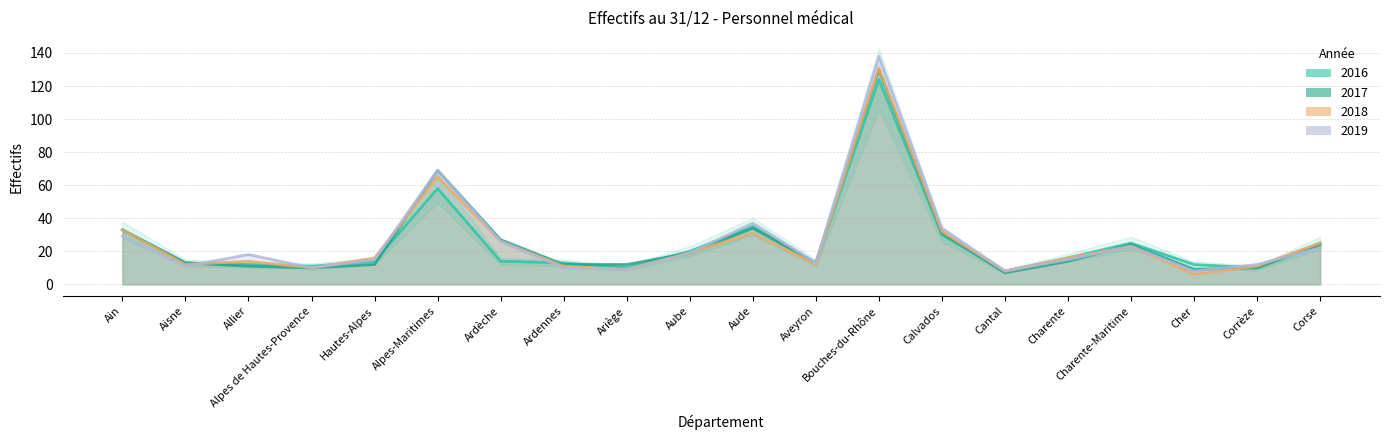

Reading left to right, transcribe all the data shown in this chart.

2016: Ain=33	Aisne=13	Allier=12	Alpes de Hautes-Provence=11	Hautes-Alpes=14	Alpes-Maritimes=58	Ardèche=14	Ardennes=13	Ariège=10	Aube=20	Aude=35	Aveyron=13	Bouches-du-Rhône=124	Calvados=30	Cantal=8	Charente=16	Charente-Maritime=25	Cher=12	Corrèze=10	Corse=25
2017: Ain=33	Aisne=13	Allier=11	Alpes de Hautes-Provence=10	Hautes-Alpes=12	Alpes-Maritimes=69	Ardèche=27	Ardennes=12	Ariège=12	Aube=19	Aude=34	Aveyron=13	Bouches-du-Rhône=130	Calvados=31	Cantal=7	Charente=14	Charente-Maritime=24	Cher=9	Corrèze=10	Corse=24
2018: Ain=33	Aisne=12	Allier=14	Alpes de Hautes-Provence=10	Hautes-Alpes=16	Alpes-Maritimes=65	Ardèche=26	Ardennes=11	Ariège=9	Aube=19	Aude=31	Aveyron=12	Bouches-du-Rhône=131	Calvados=32	Cantal=8	Charente=16	Charente-Maritime=23	Cher=6	Corrèze=11	Corse=25
2019: Ain=29	Aisne=11	Allier=18	Alpes de Hautes-Provence=10	Hautes-Alpes=15	Alpes-Maritimes=69	Ardèche=26	Ardennes=10	Ariège=9	Aube=19	Aude=37	Aveyron=13	Bouches-du-Rhône=138	Calvados=34	Cantal=8	Charente=15	Charente-Maritime=23	Cher=8	Corrèze=12	Corse=22